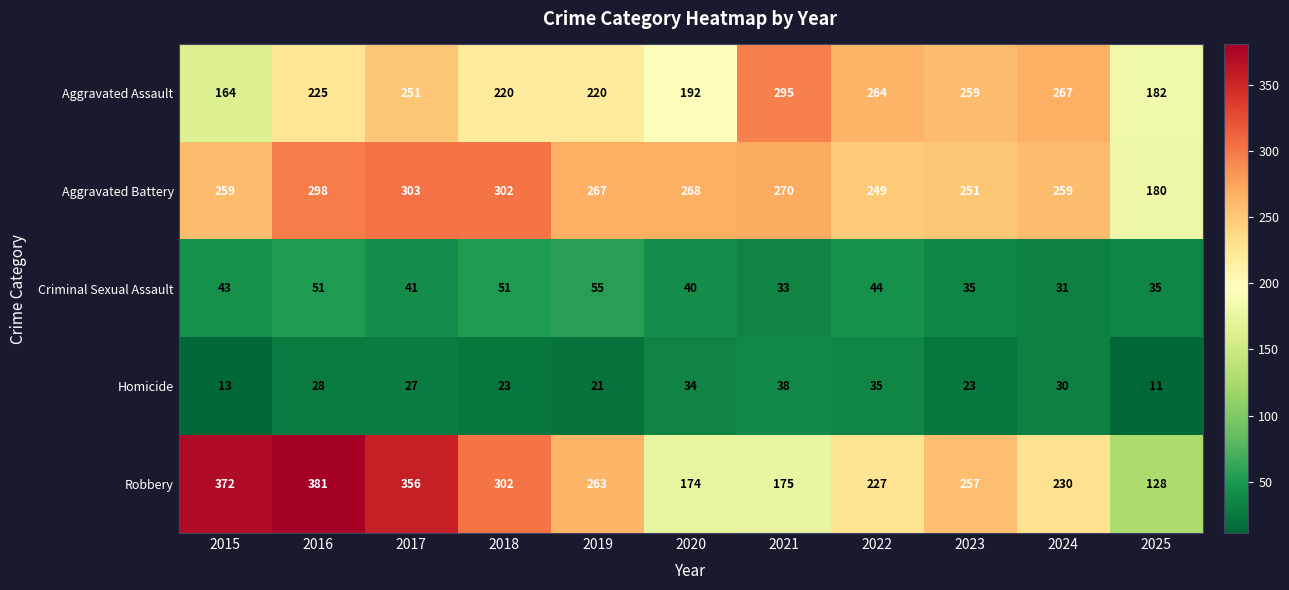

Count the number of categories in the chart.

11